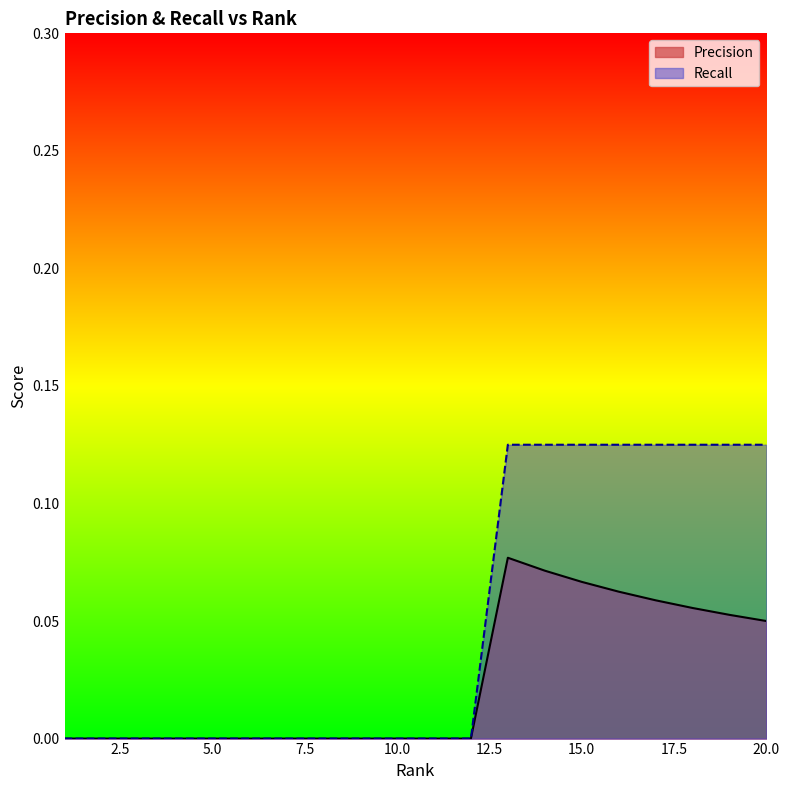

True or false: Recall has more than 0 interior local peaks.

False